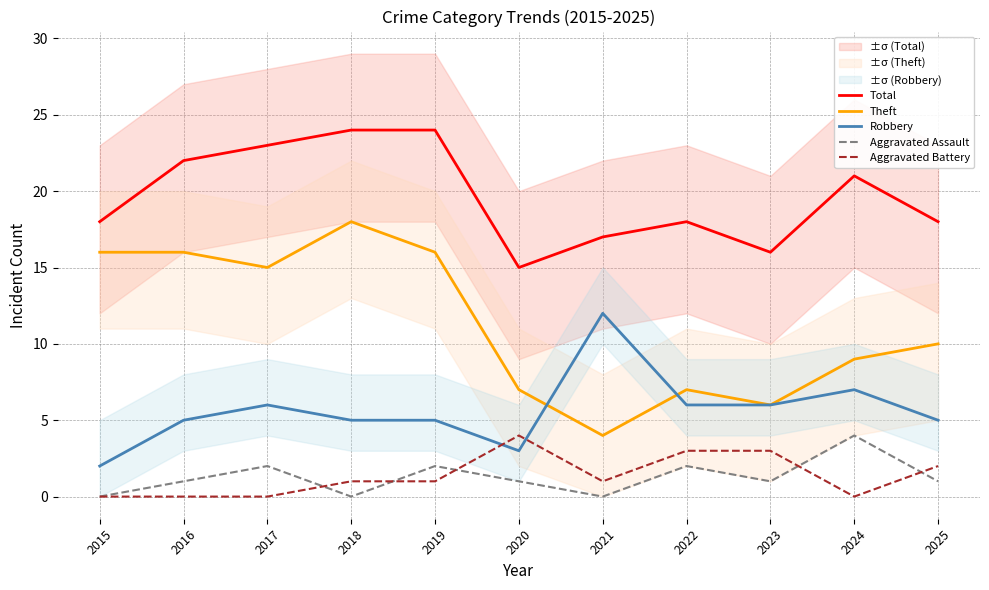

How many interior local peaks does the Theft series have?

2